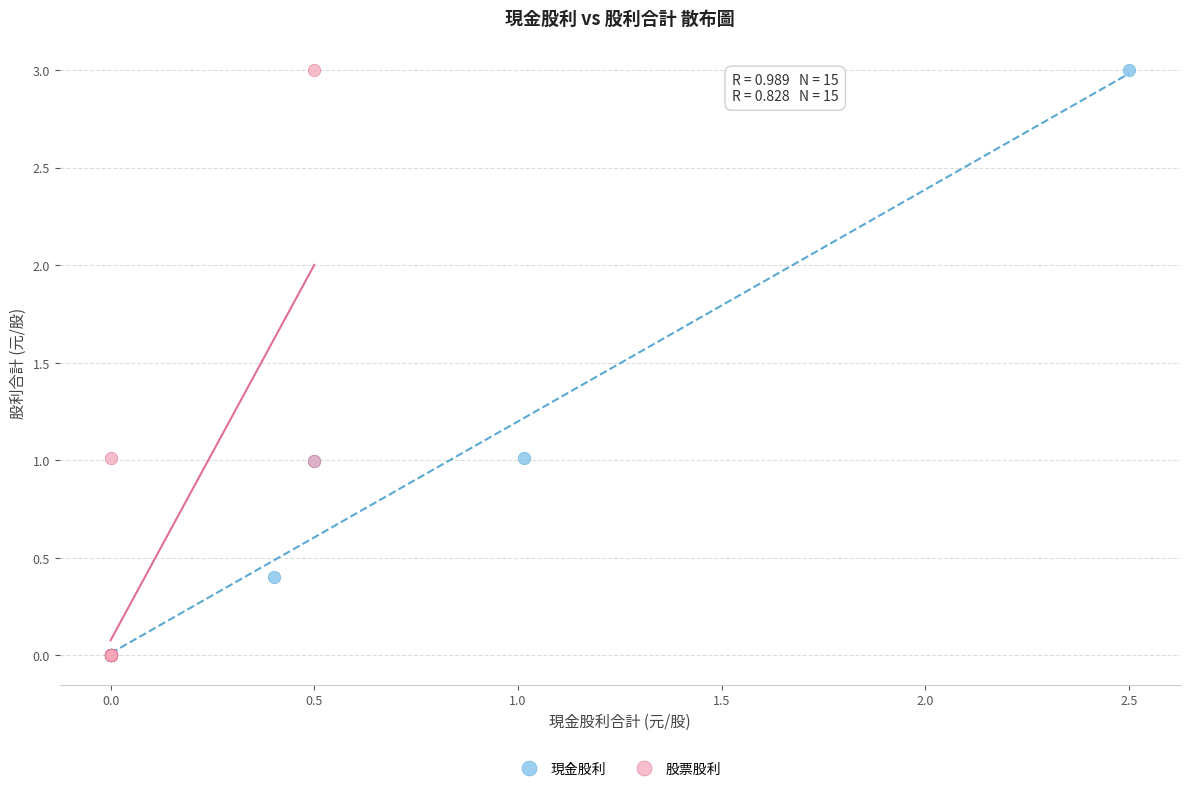

What are all the series names shown in the legend?

現金股利, 股票股利